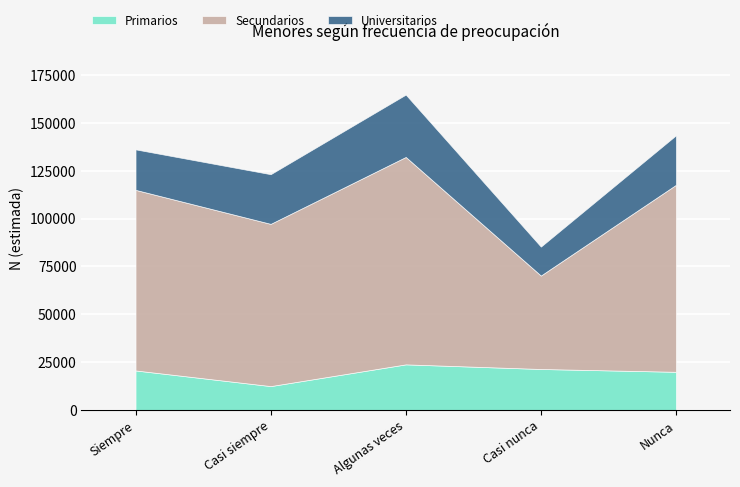

How many categories are shown in the chart?

5